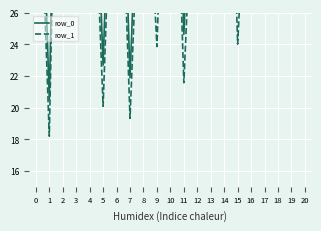

What is the total value across all series at 15?

51.5